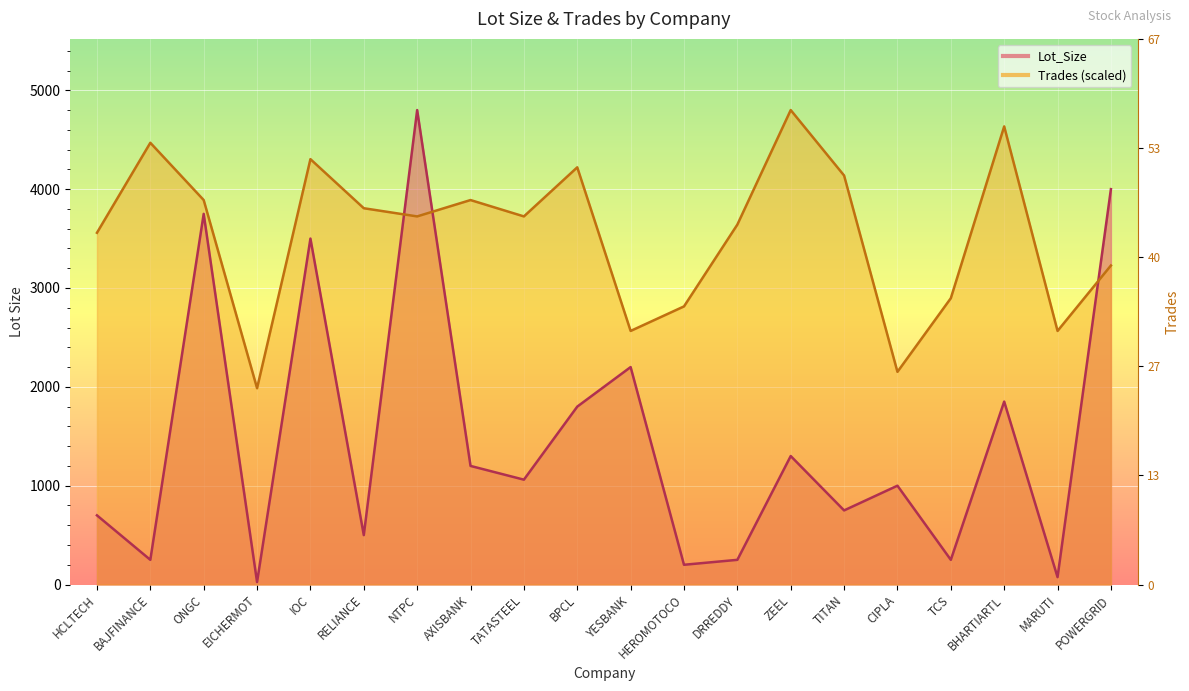

Where do Lot_Size and Trades first cross each other?

RELIANCE and NTPC